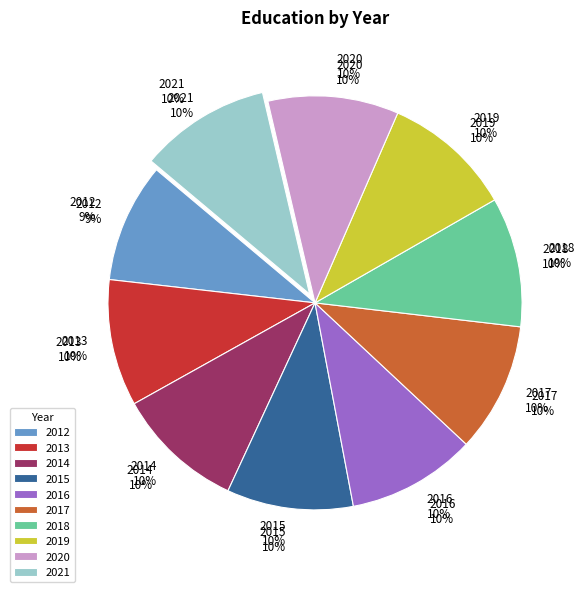

What is the change in value from 2015 to 2016?

+16